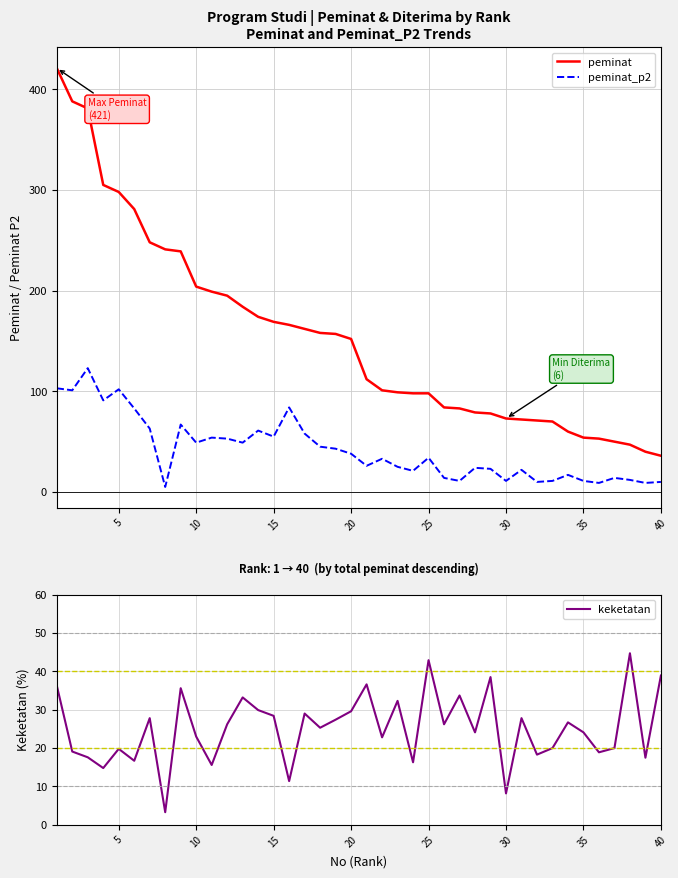

How many values in the peminat_p2 series are below 34?

20